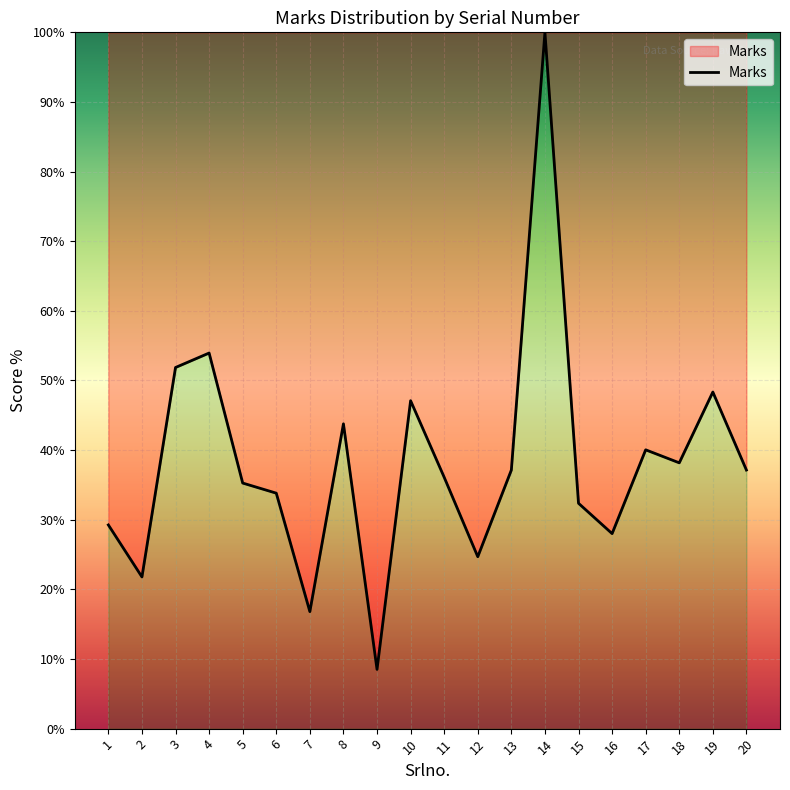

Reading right to left, transcribe all the data shown in this chart.

37.1	48.3	38.2	40.0	28.0	32.4	100.0	37.1	24.7	36.1	47.1	8.5	43.8	16.8	33.8	35.3	53.9	51.9	21.8	29.3